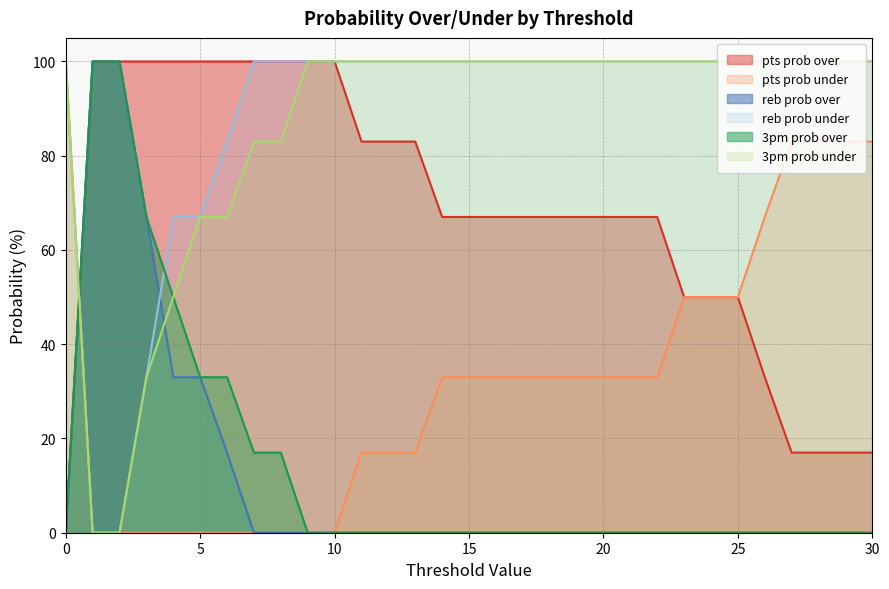

True or false: pts prob under and 3pm prob under intersect in this chart.

False